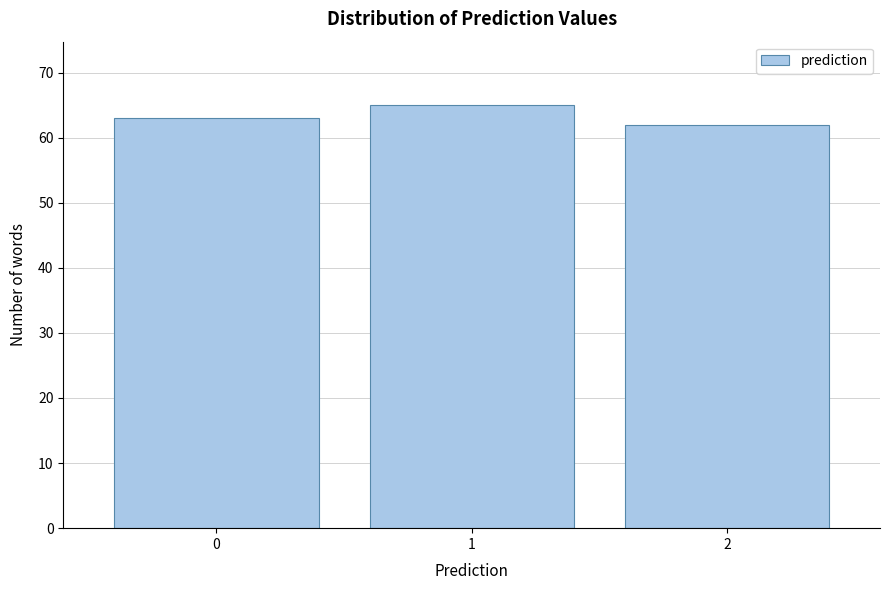

Reading left to right, transcribe all the data shown in this chart.

0=63	1=65	2=62